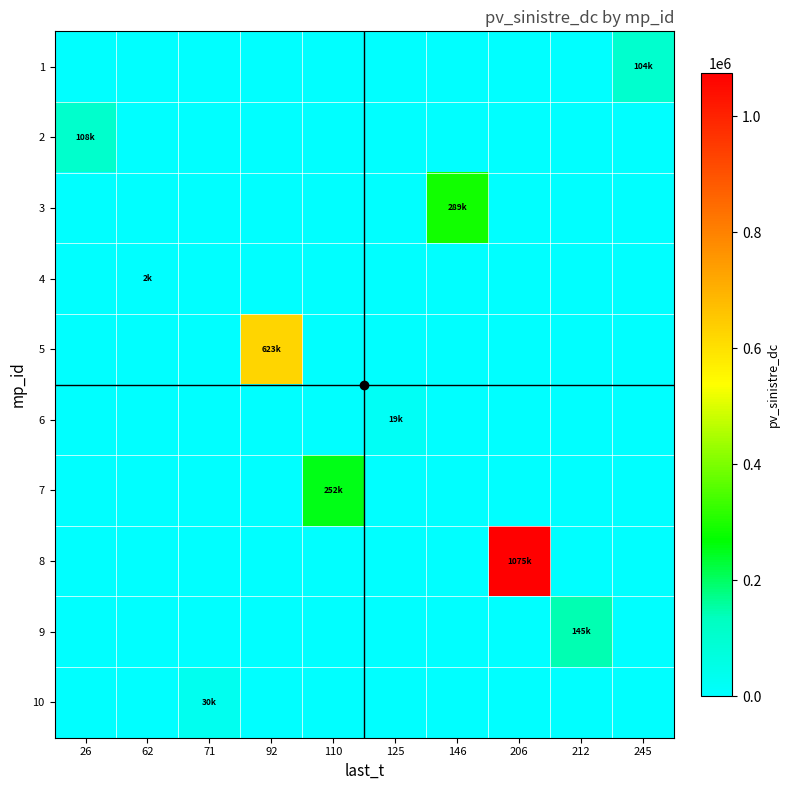

At how many categories does at least one series exceed 260234?

3